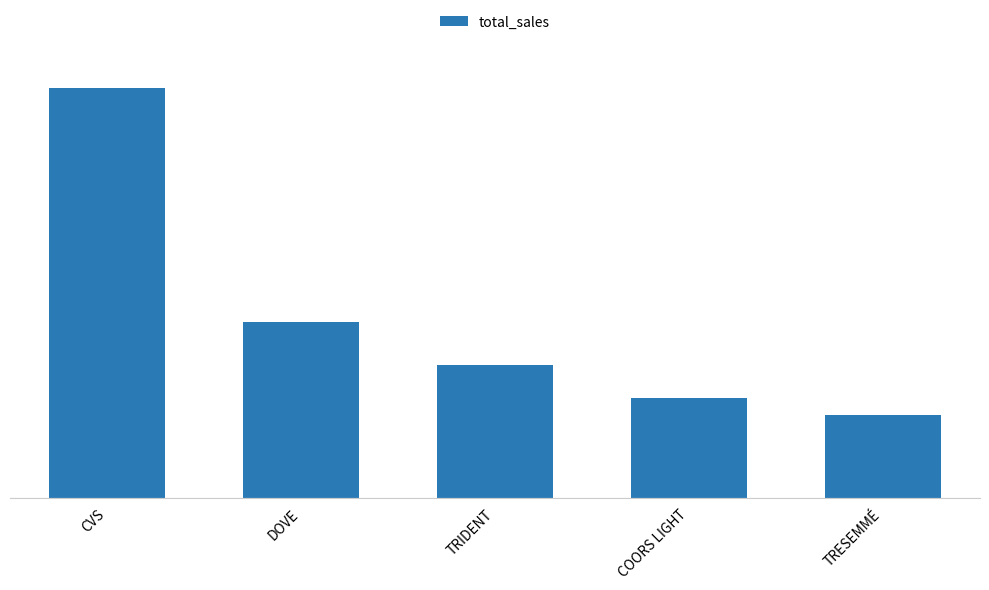

What is the change in value from COORS LIGHT to TRESEMMÉ?

-2.9